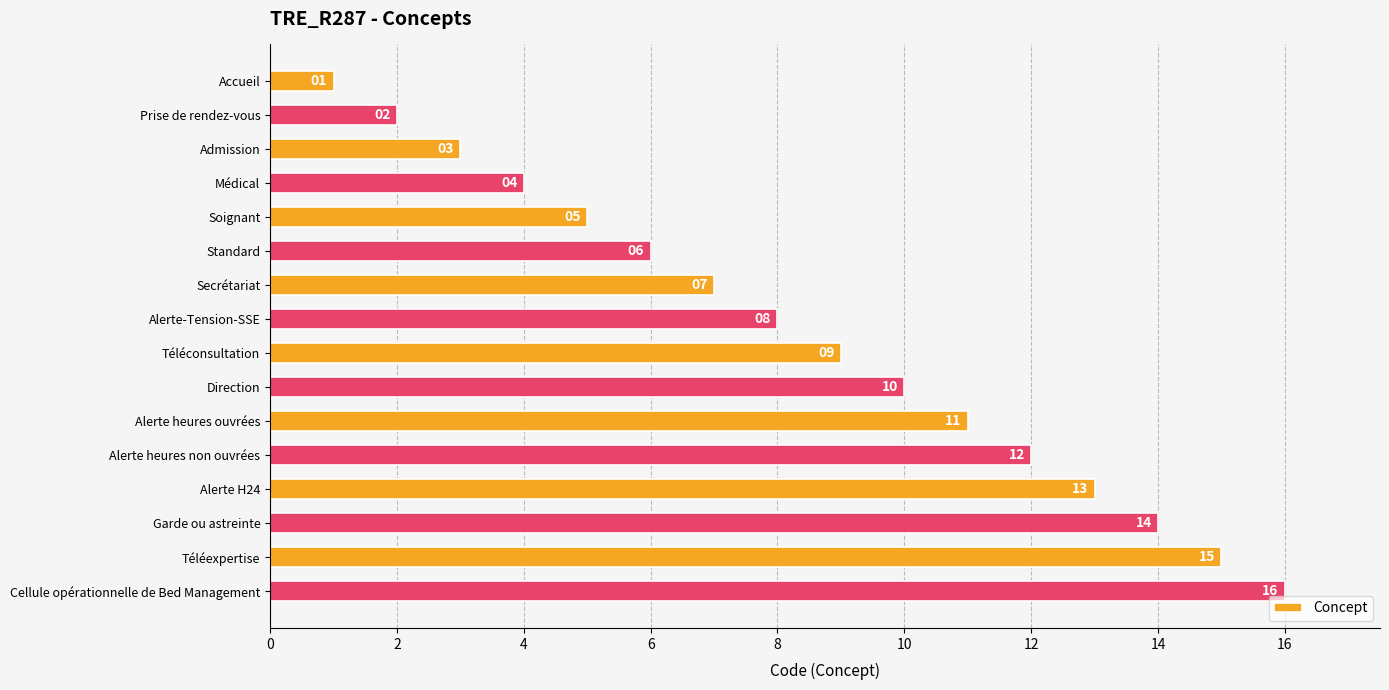

At which category does the chart reach its minimum across all series?

Accueil